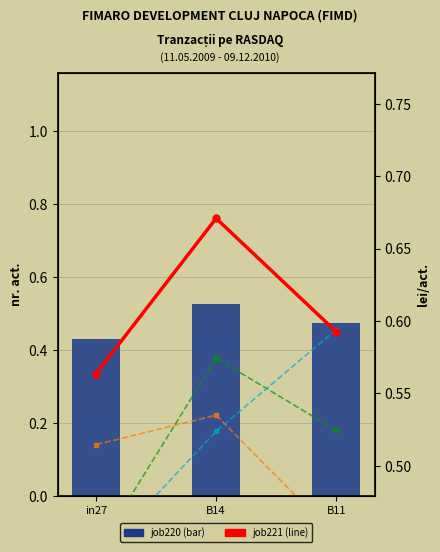

Reading left to right, list all the values displayed in this chart.

job220_scenario0_398: 0.4	0.5	0.5
job221_scenario1_400: 0.6	0.7	0.6
job229_scenario1_416: 0.5	0.5	0.5
job230_scenario1_417: 0.4	0.6	0.5
job232_scenario0_420: 0.3	0.3	0.3
job233_scenario4_421: 0.4	0.5	0.6